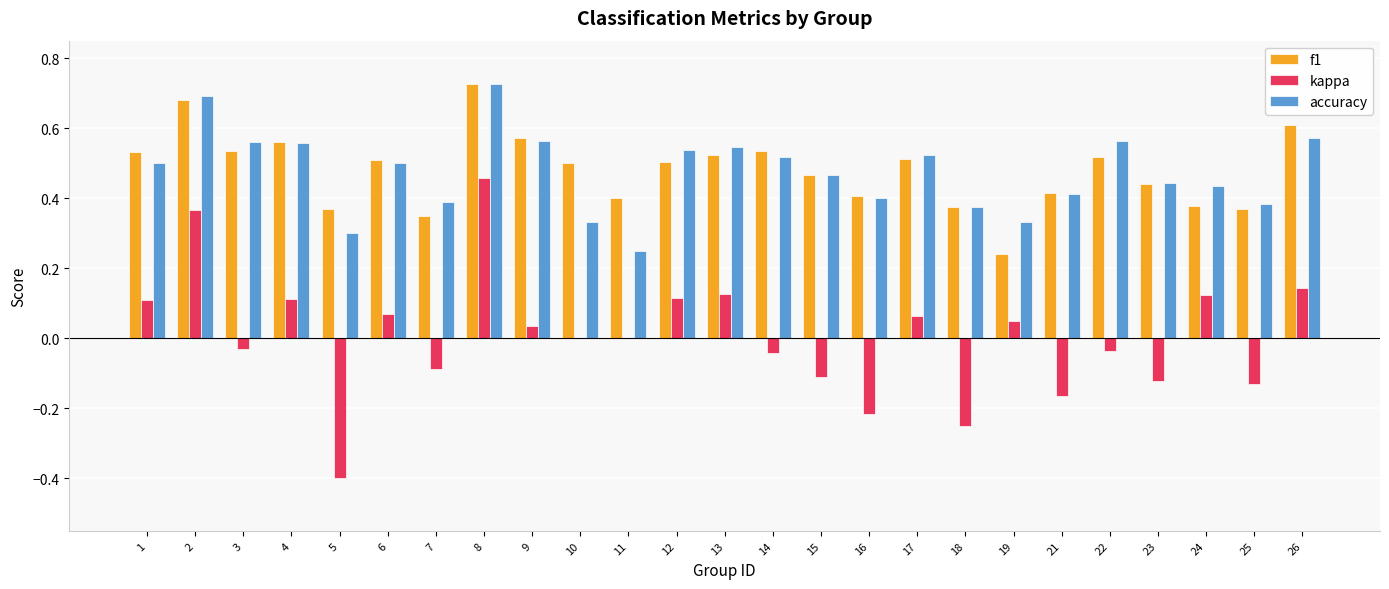

Which category has the highest value in the accuracy series?

8